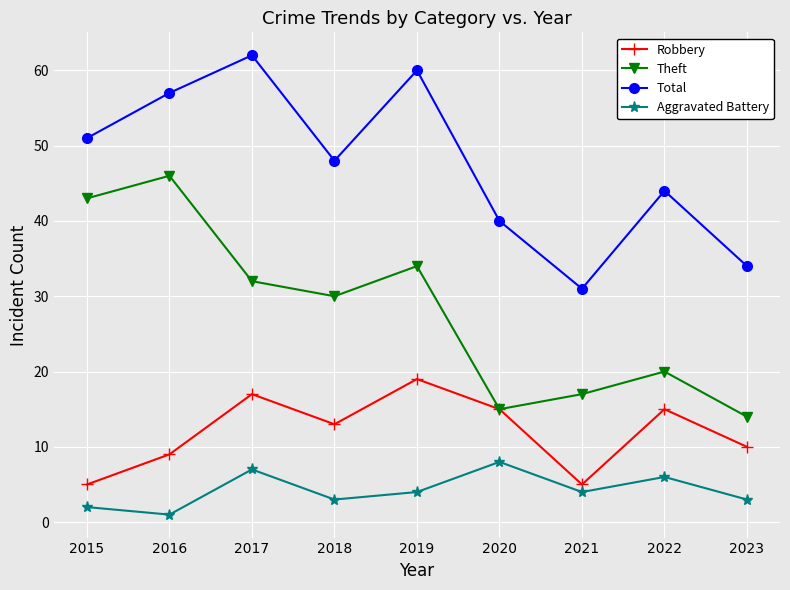

How many series are shown in this chart?

4